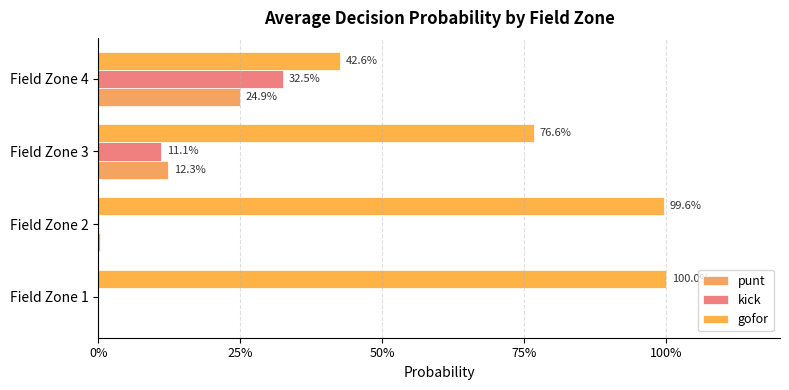

Which series has the largest range (max minus min)?

gofor